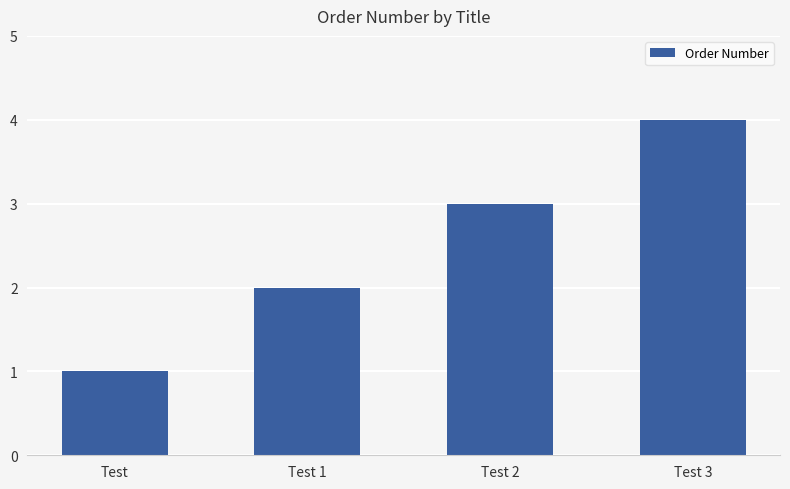

What is the maximum value shown in the chart?

4